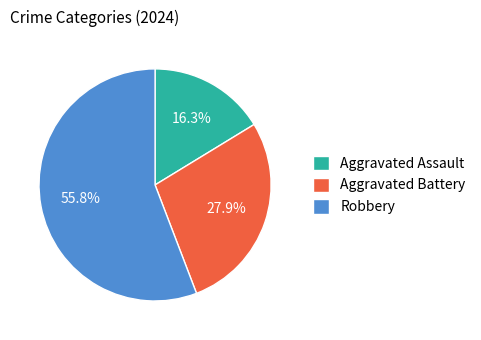

What portion of the pie excludes Aggravated Assault?

83.7%